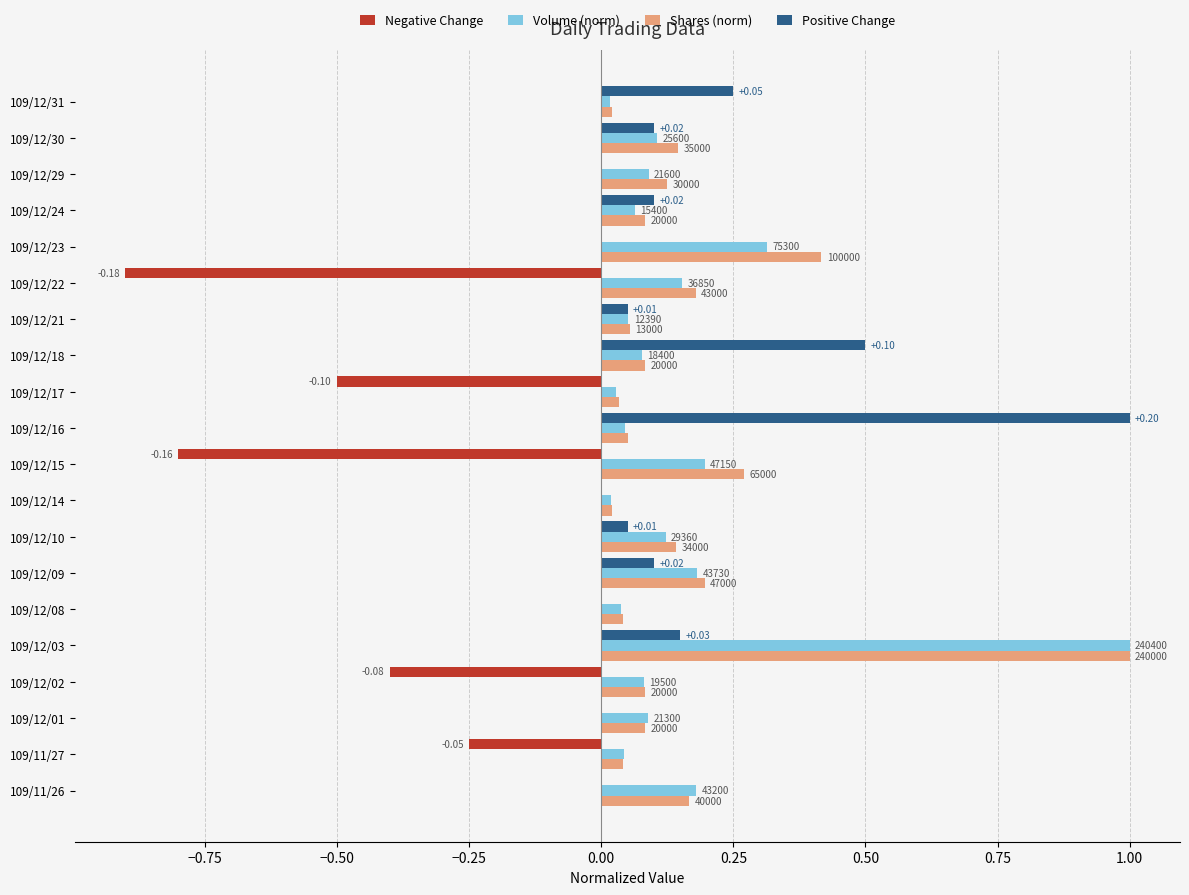

What are all the series names shown in the legend?

Negative Change, Volume (norm), Shares (norm), Positive Change